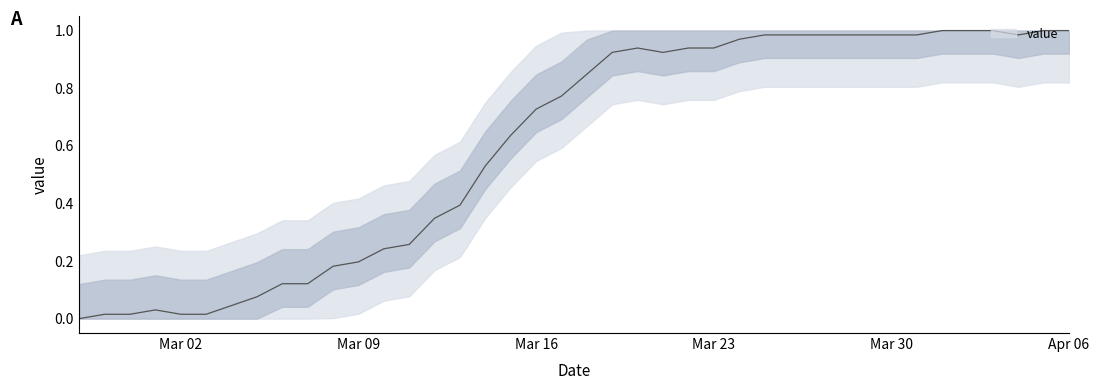

How many interior local peaks (higher than both neighbors) does the data have?

2